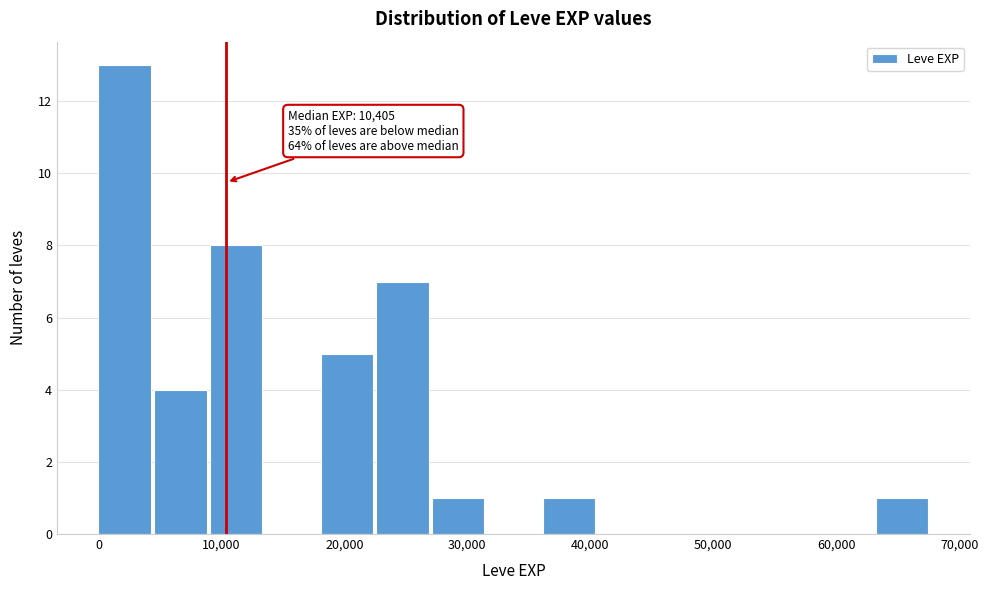

Which range on the x-axis has the tallest bar?

0 to 5000